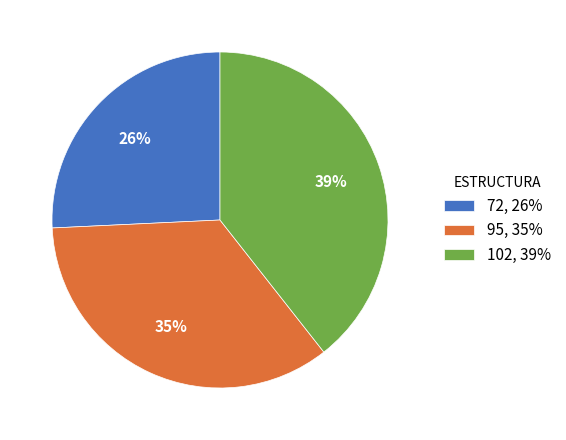

What percentage is the 95 slice, to the nearest percent?

35%